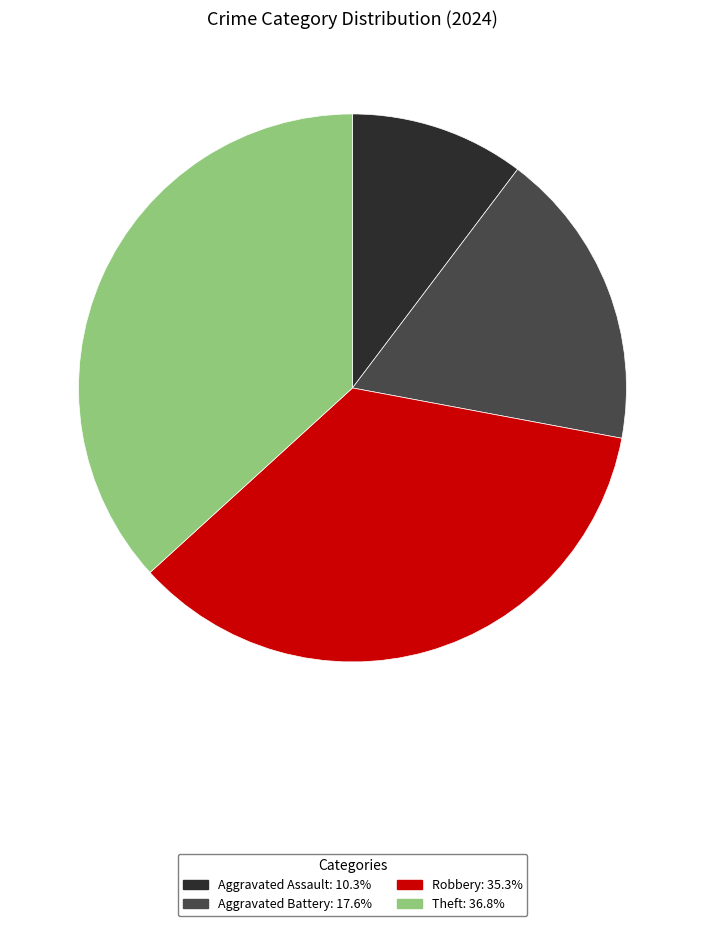

Which category has the smallest portion of the pie?

Aggravated Assault